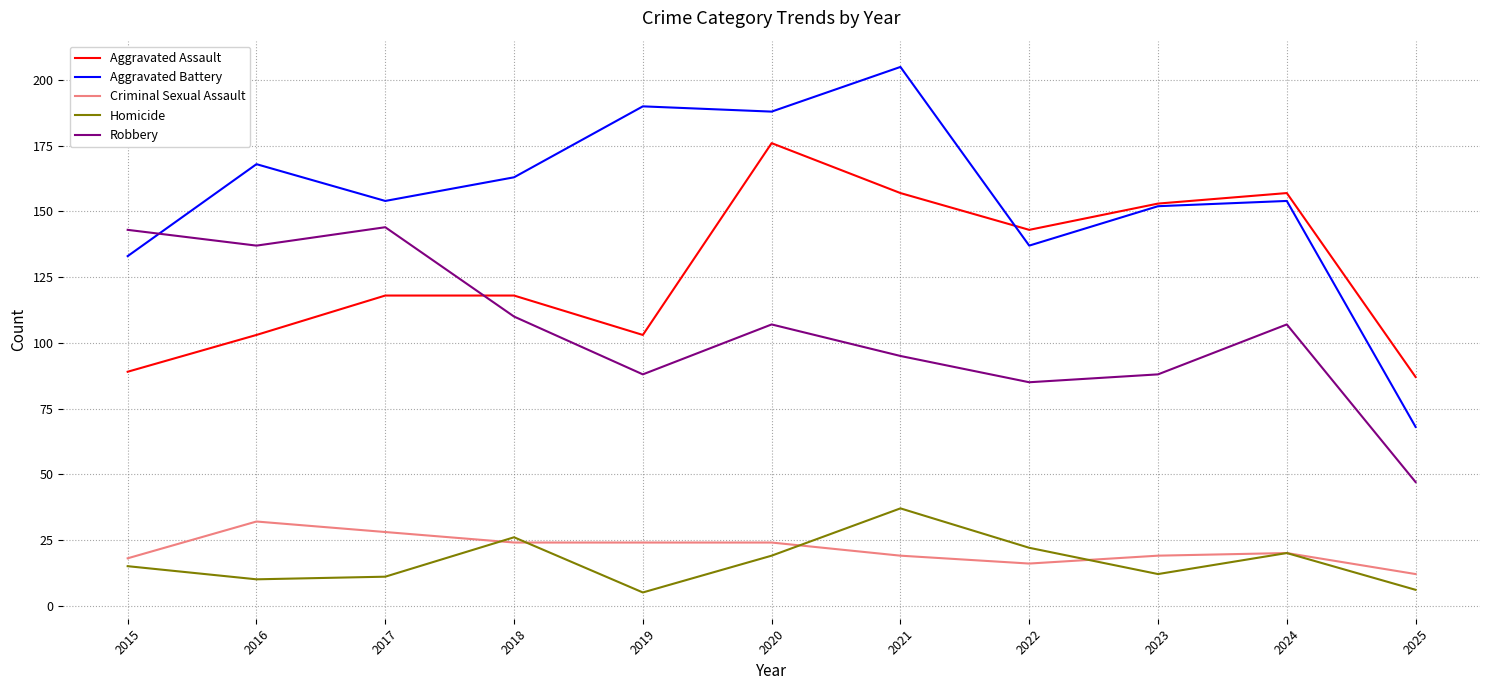

What is the approximate value of Robbery at 2016?

137